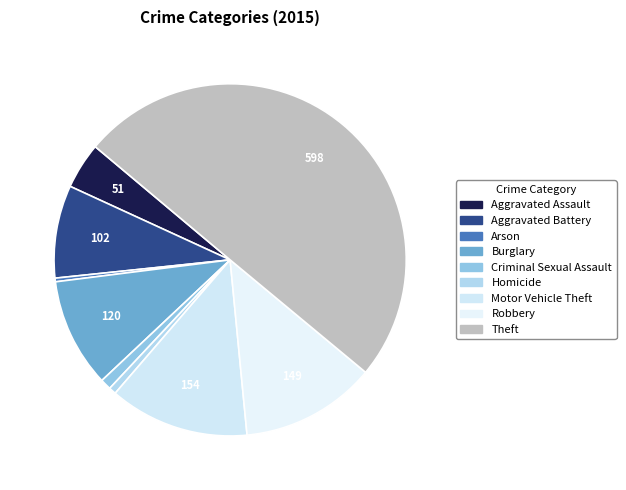

How many slices are in this pie chart?

9